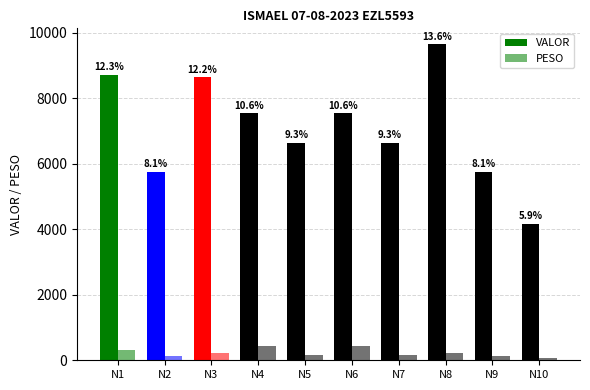

How many groups of bars are there?

10